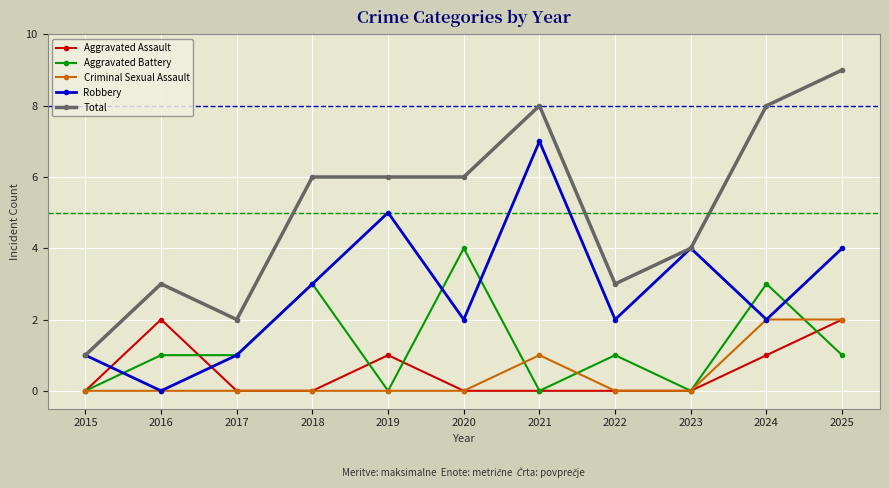

At which category is the sum across all series the highest?

2025